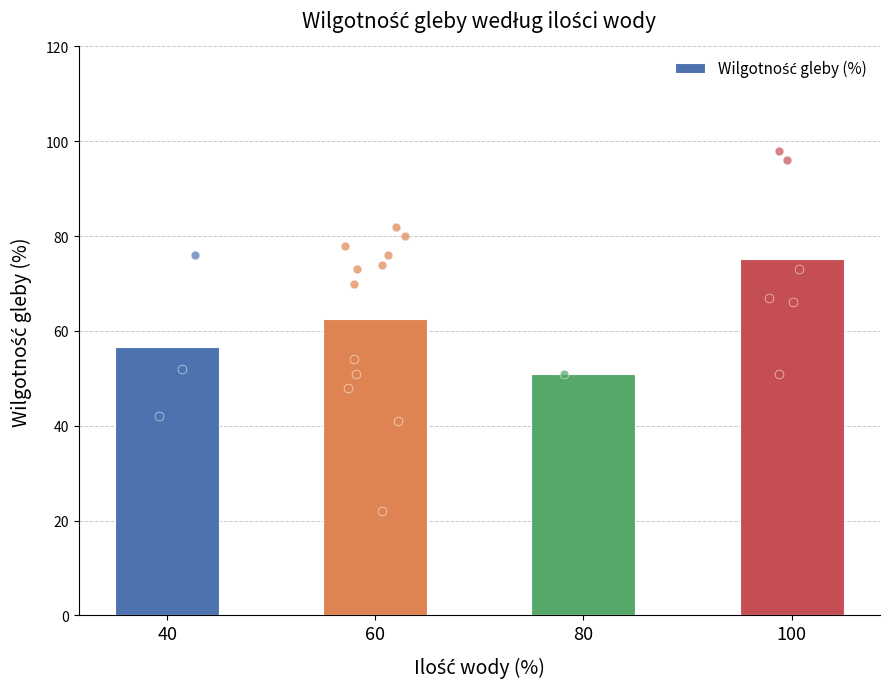

What is the change in value from 40 to 60?

+5.8